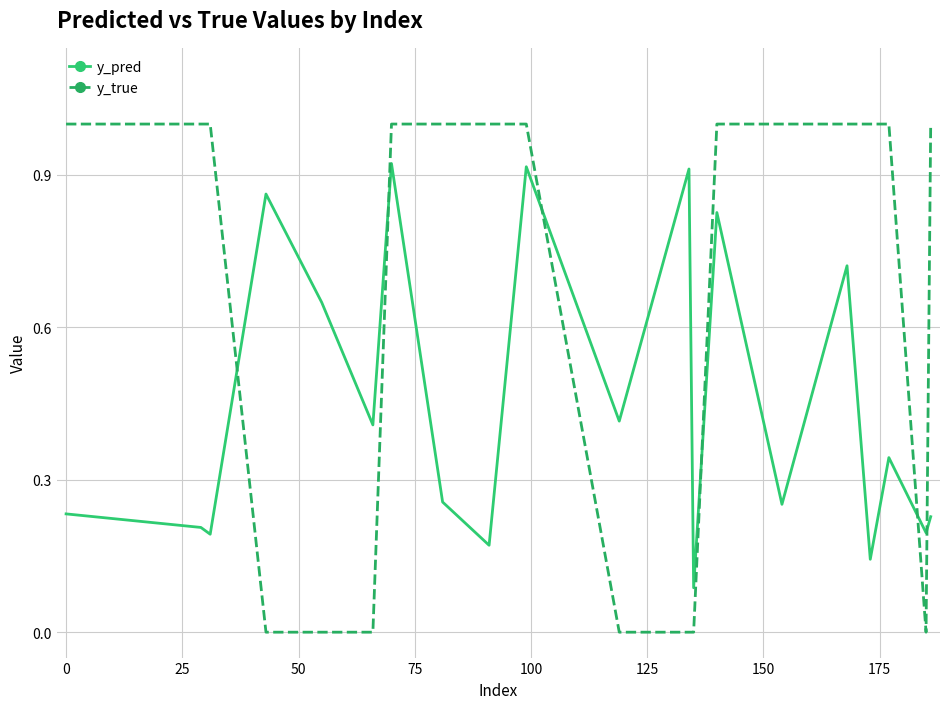

Which series ends up on top after the final intersection of y_pred and y_true?

y_true